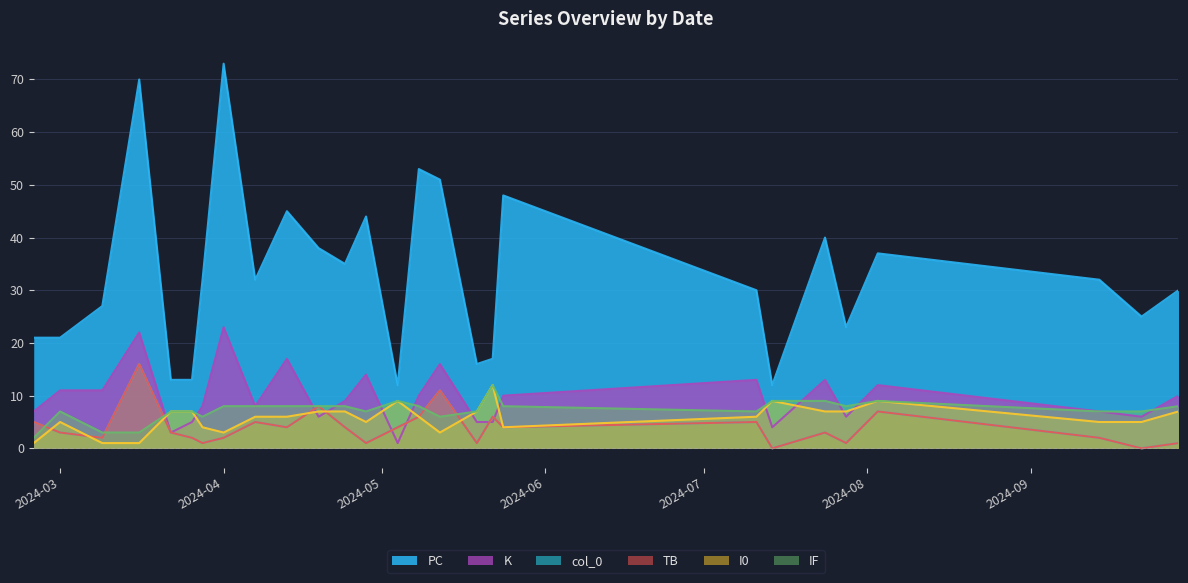

At which category does the chart reach its minimum across all series?

2024-07-14